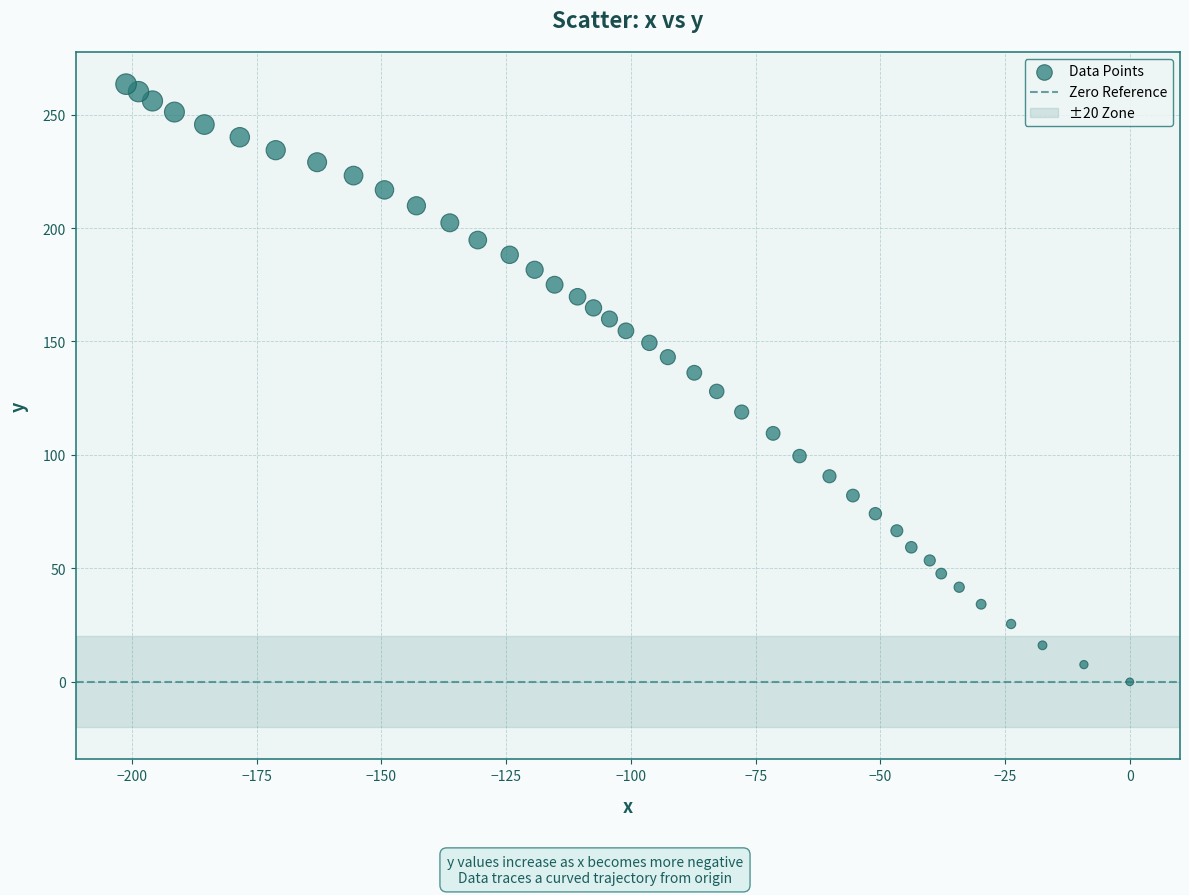

What is the range of X values (max minus min)?

201.2